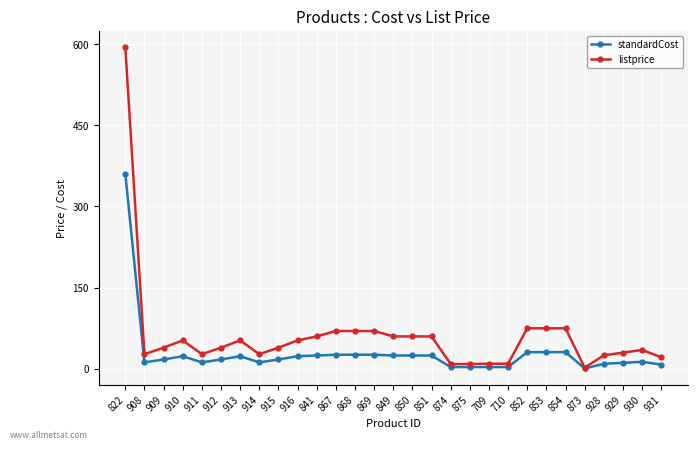

Where is the first local maximum for listprice?

910